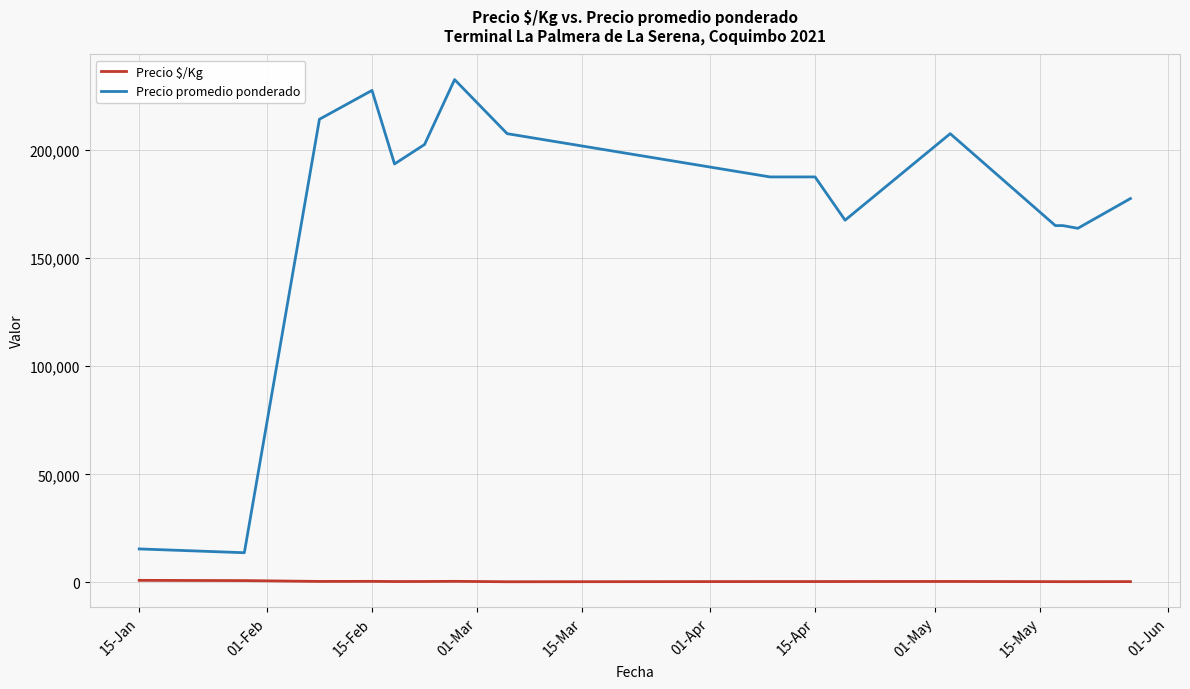

Which series has the widest spread of values?

Precio promedio ponderado